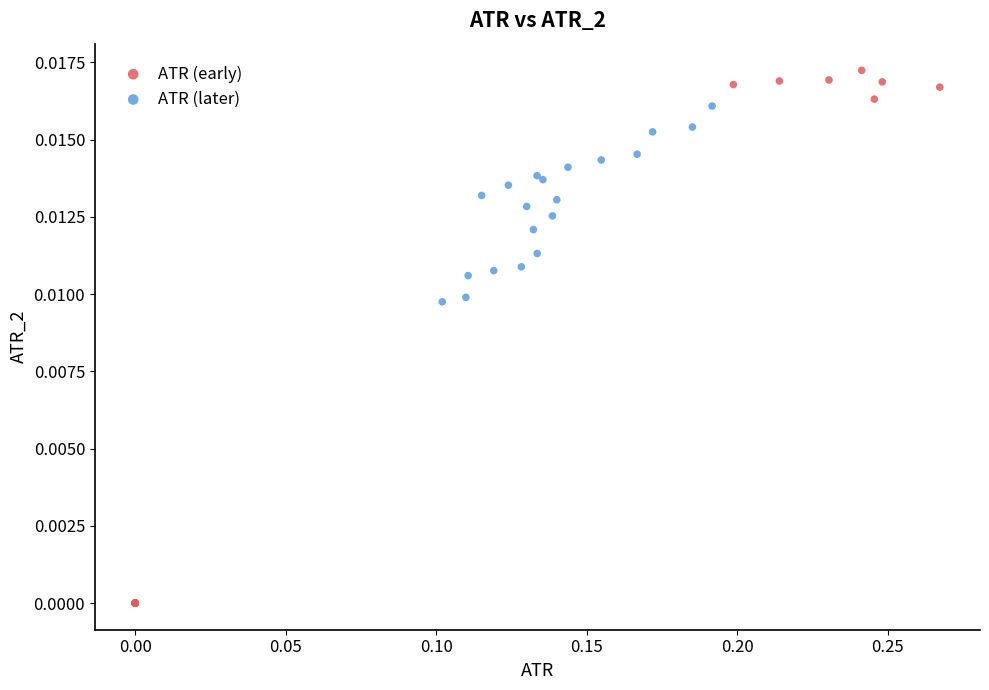

Which series reaches the maximum Y coordinate?

ATR (early)